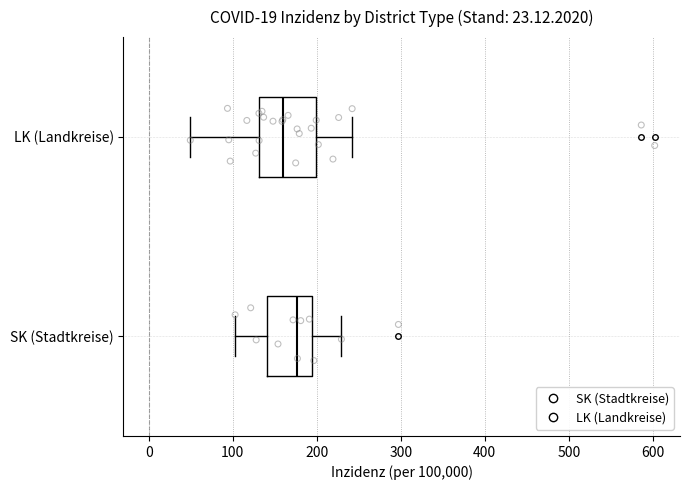

Which box is the widest, from its left edge to its right edge?

LK (Landkreise)